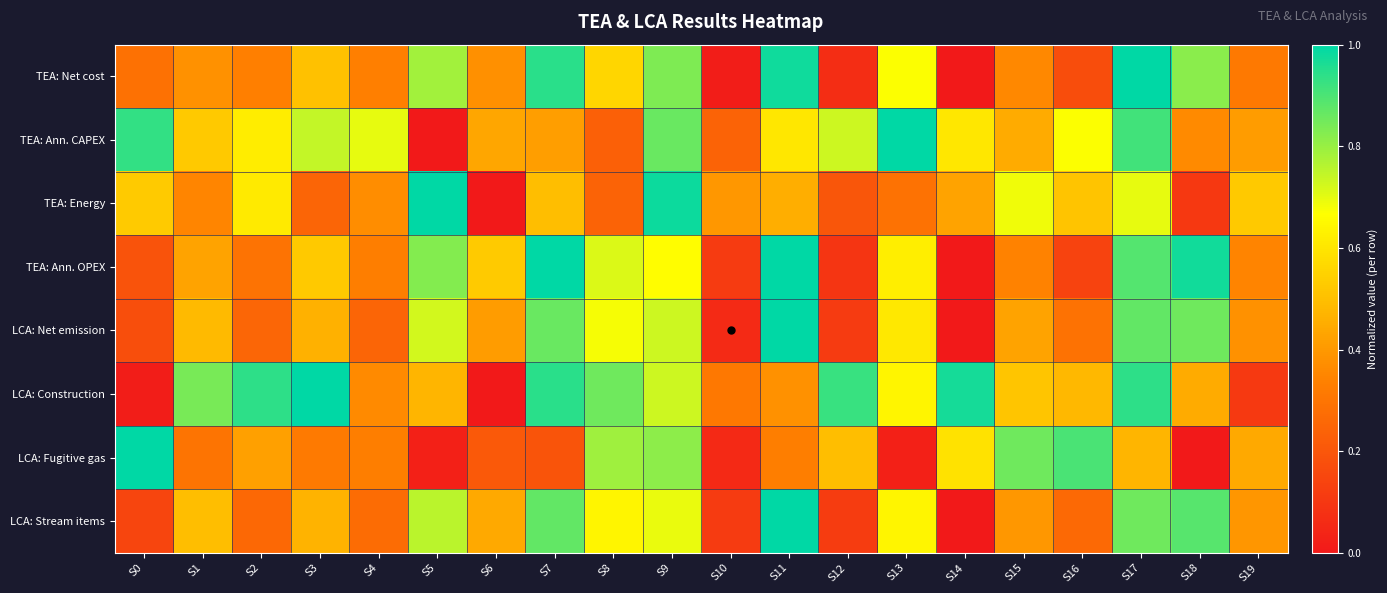

How many categories are shown in the chart?

20